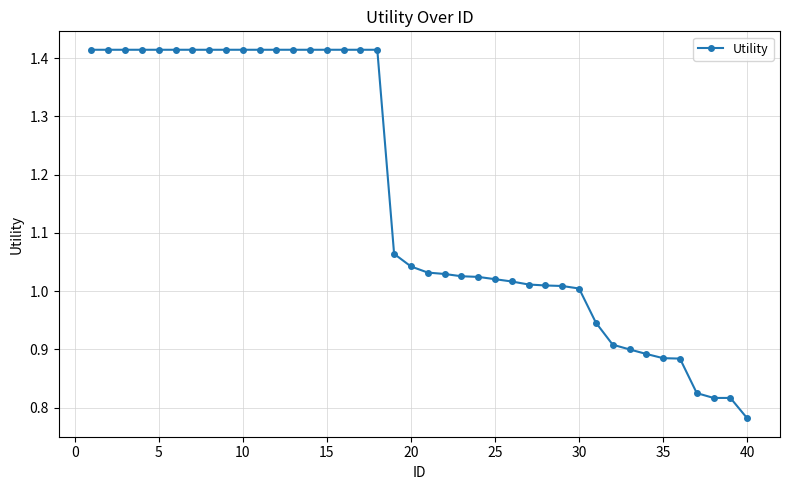

What is the average value?

1.2